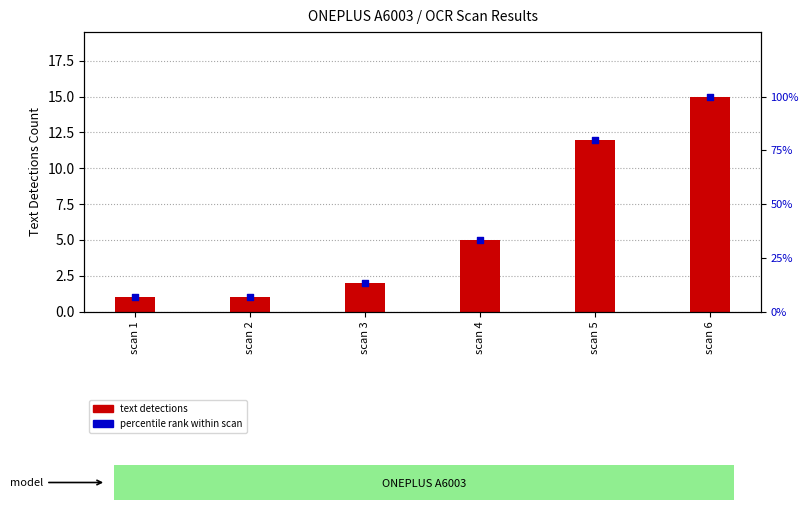

At how many categories does at least one series exceed 65?

2